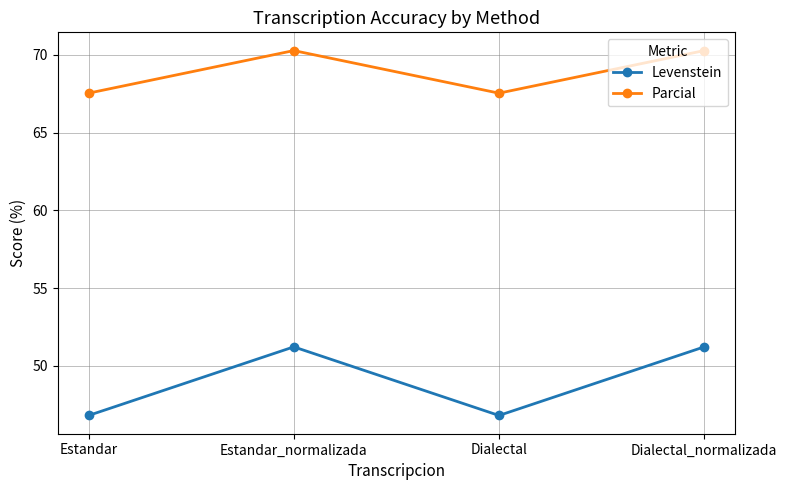

True or false: Levenstein has a value of 30.0 at Dialectal_normalizada.

False